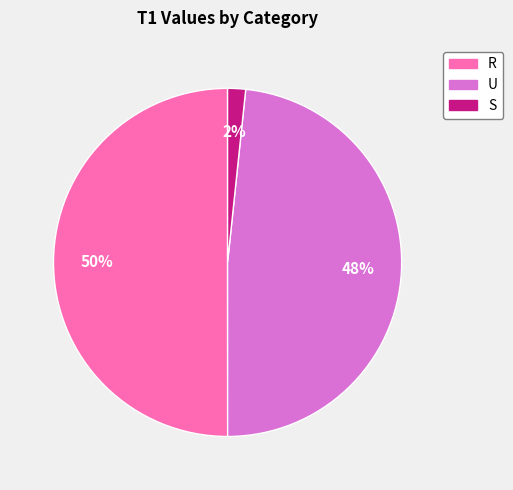

What is the smallest slice in the pie chart?

S